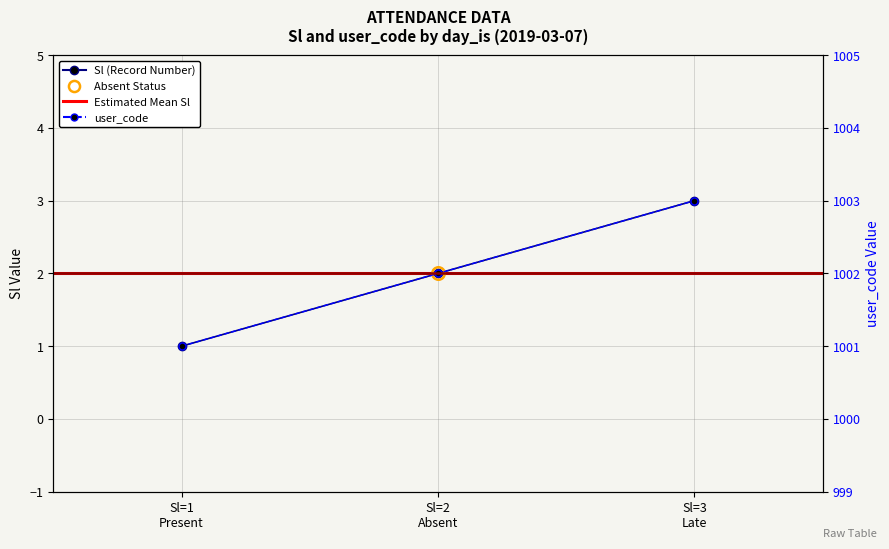

How many Sl values are between 1 and 3?

3